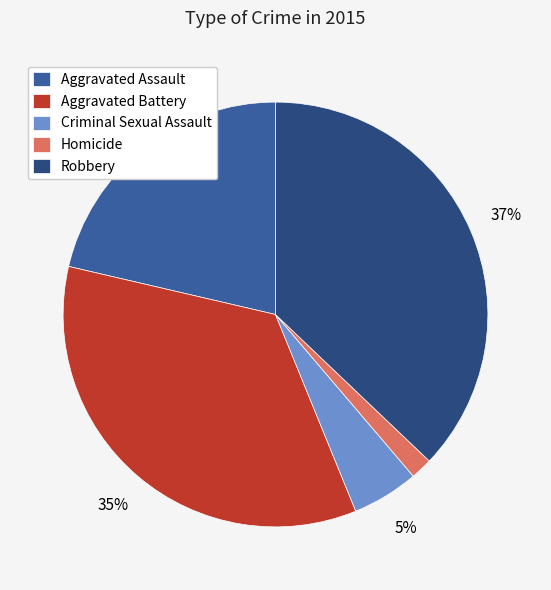

Rank the categories by value from highest to lowest.

Robbery, Aggravated Battery, Aggravated Assault, Criminal Sexual Assault, Homicide